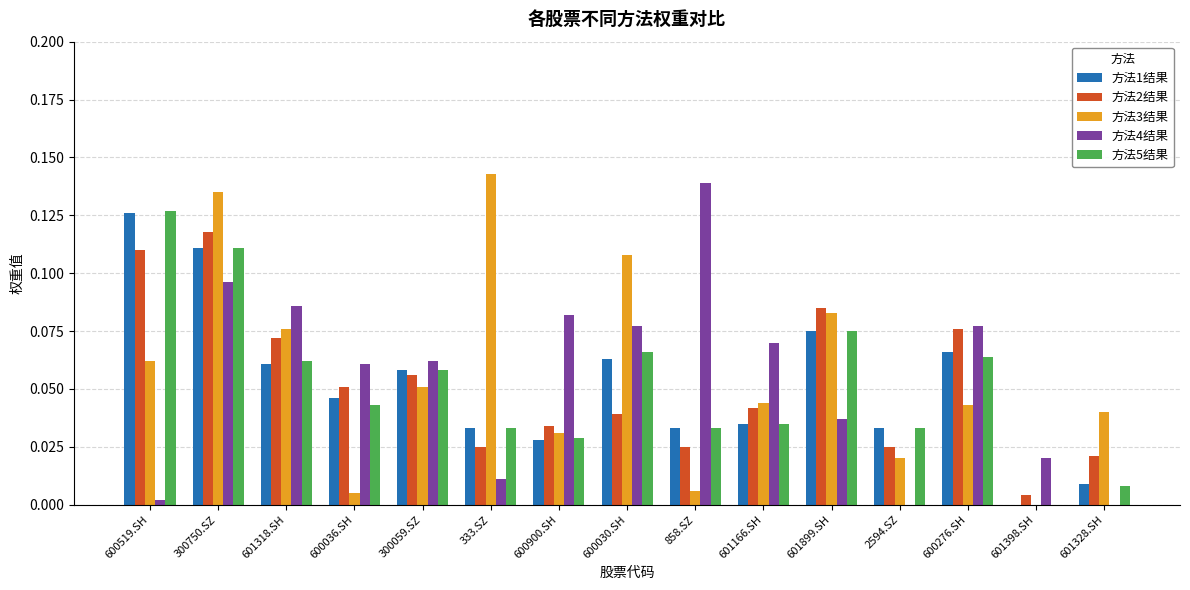

What is the sum of all 方法2结果 values?

0.8